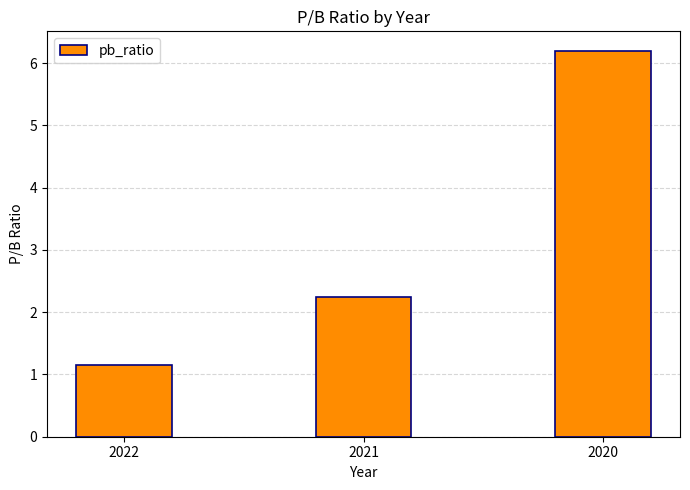

How many values are below 2?

1